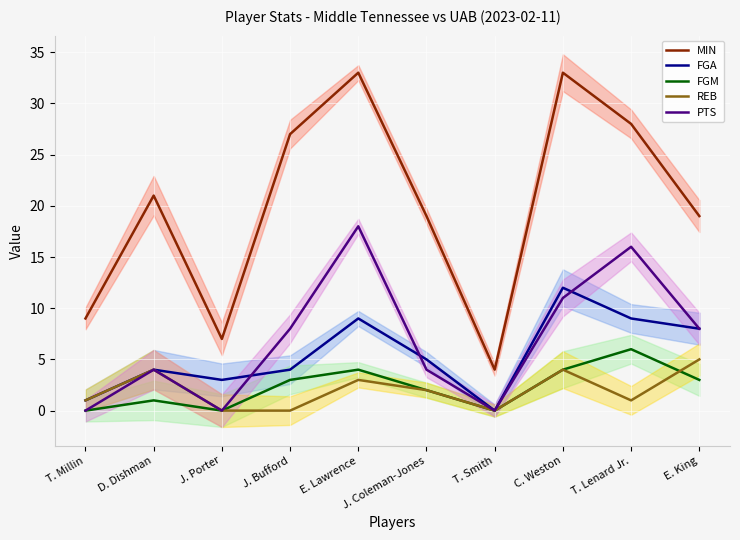

The PTS series shows 15 at C. Weston. True or false?

False